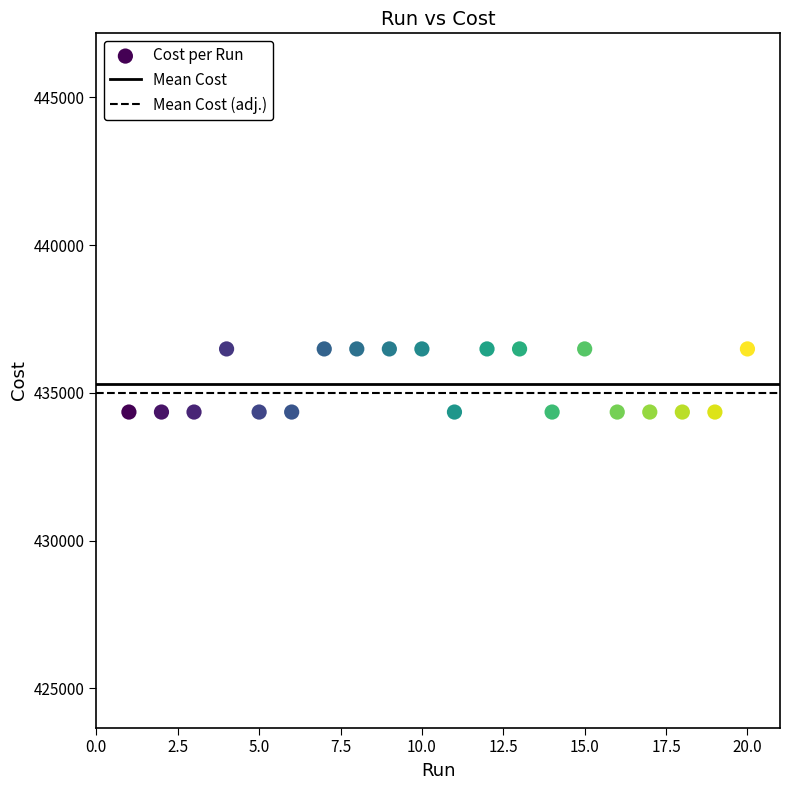

What is the range of Y values (max minus min)?

2136.0